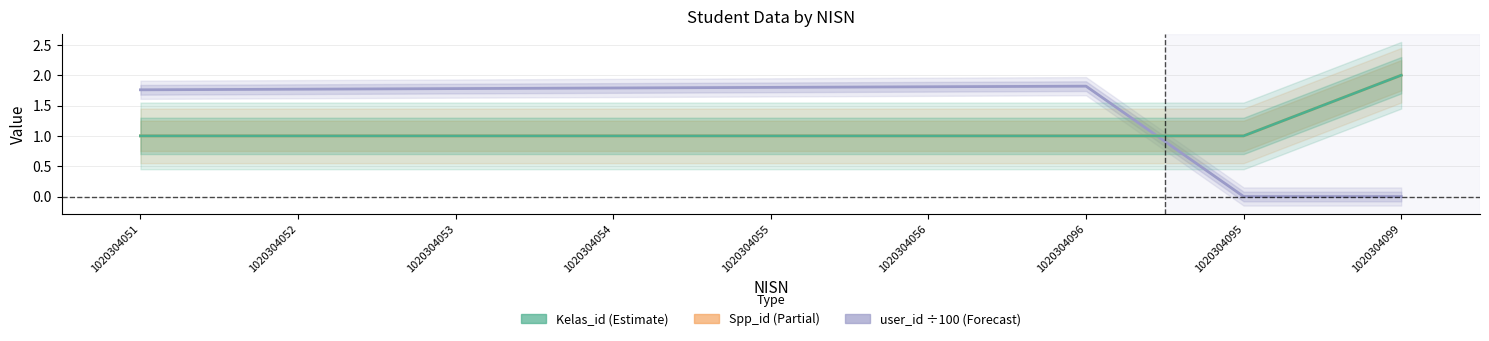

Which series ends up on top after the final intersection of Spp_id and user_id (scaled ÷100)?

Spp_id